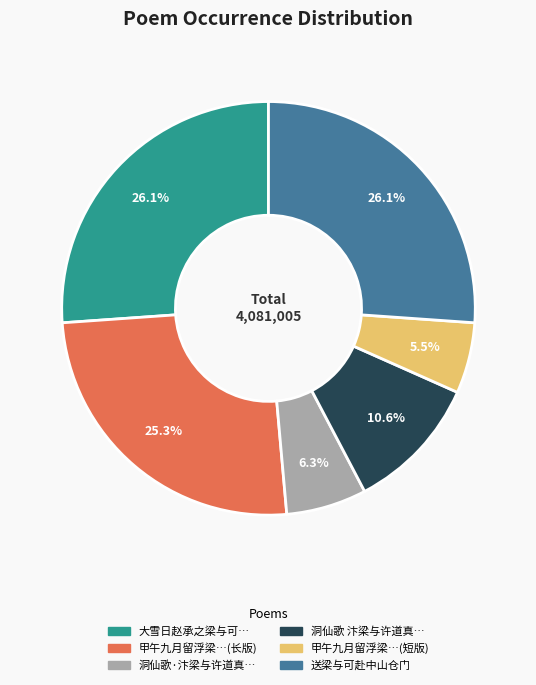

How many slices are in this pie chart?

6